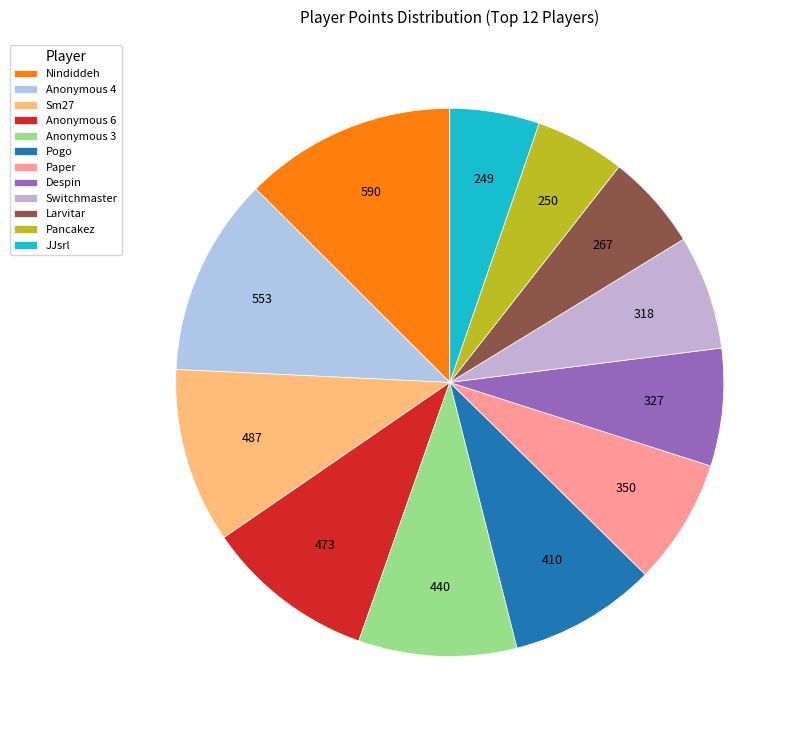

How many segments does this pie chart have?

12